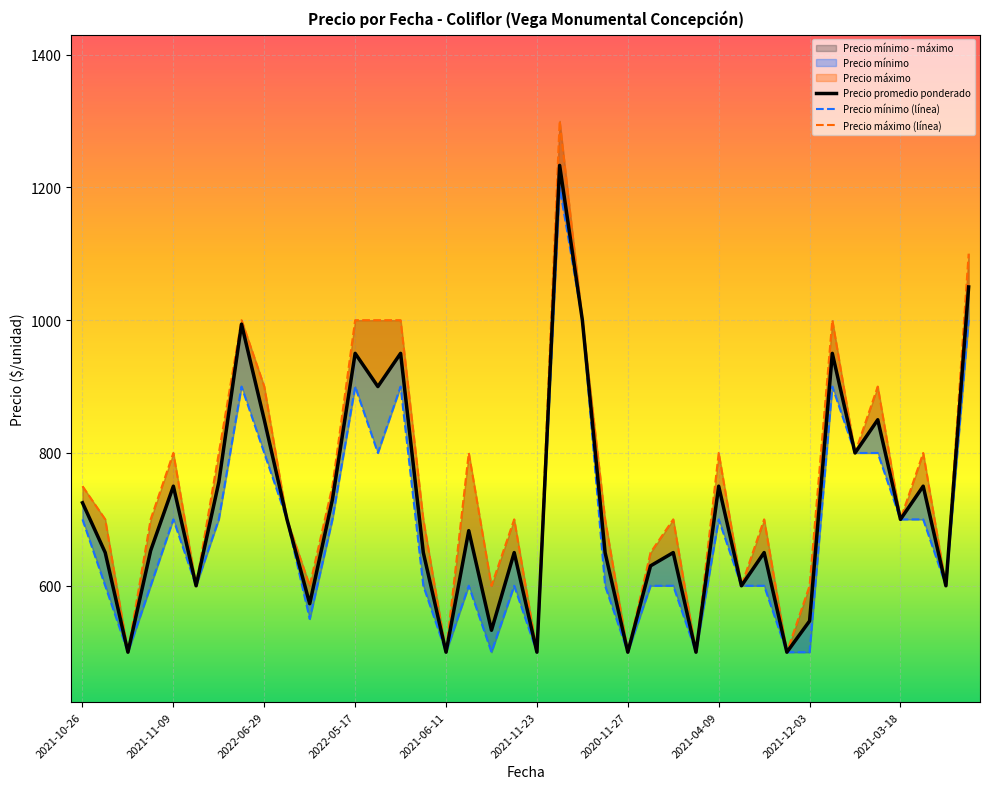

Which has a higher value, 2021-03-18 or 2021-10-26?

2021-10-26